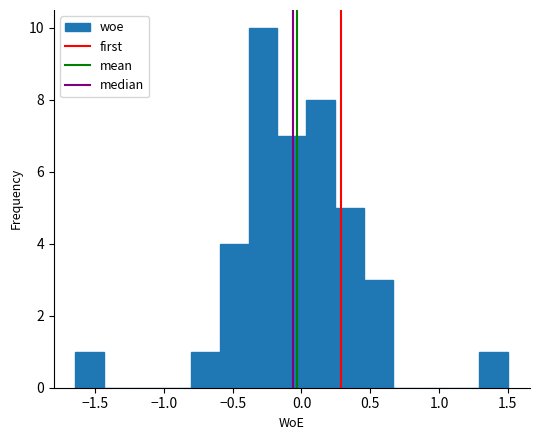

Over which range of the x-axis is the bar tallest?

-0.40 to -0.15